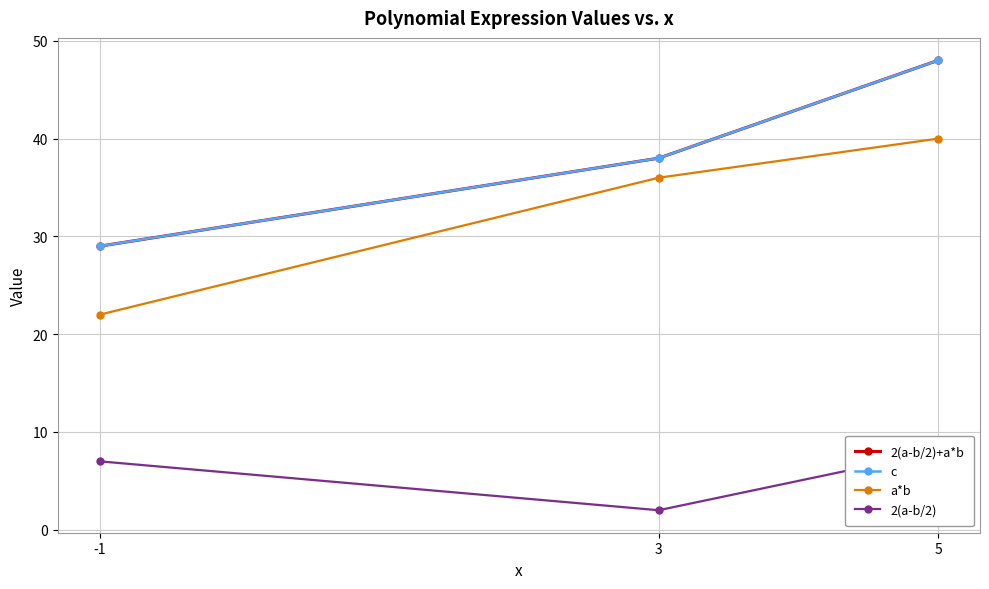

Where does the 2(a-b/2)+a*b series first go above 38?

5